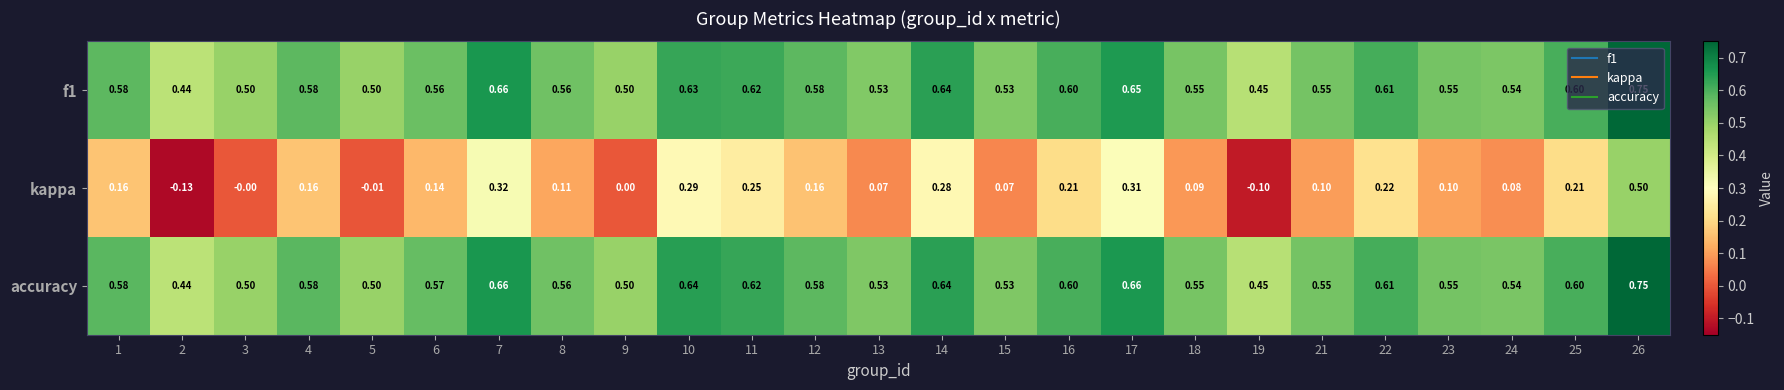

Between 21 and 22, which series saw the biggest shift?

kappa